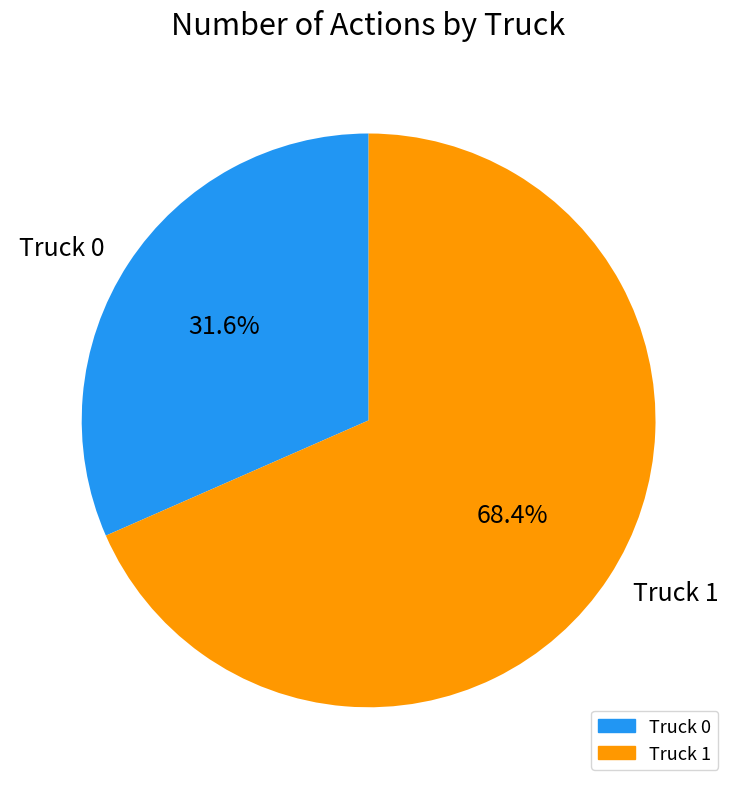

The Truck 1 slice represents 78% of the pie. True or false?

False